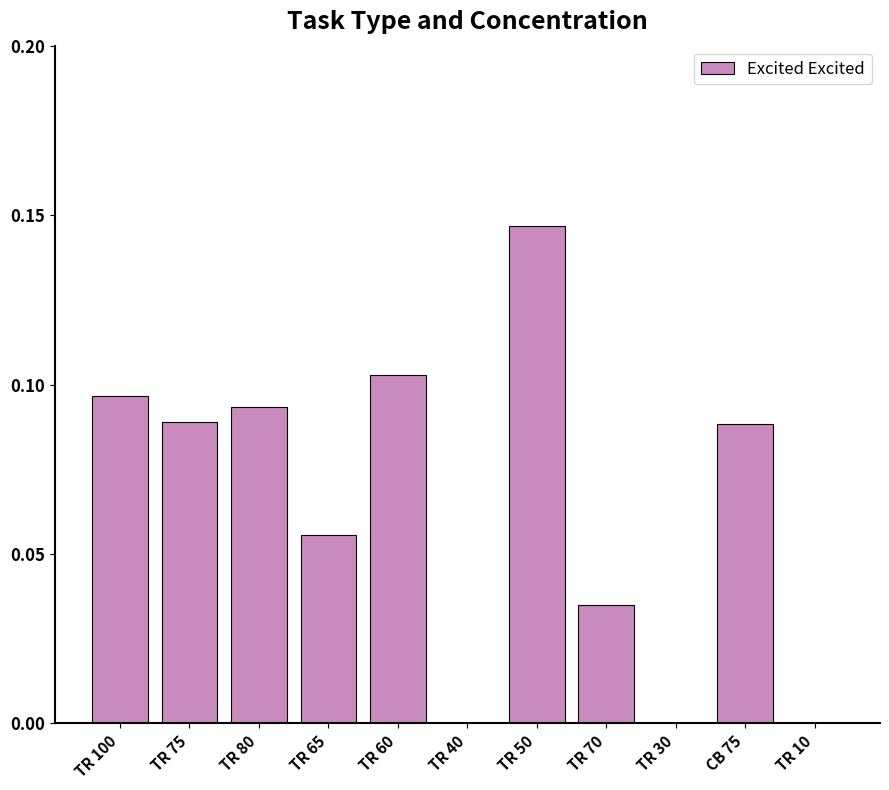

Which has a higher value, TR 65 or TR 60?

TR 60